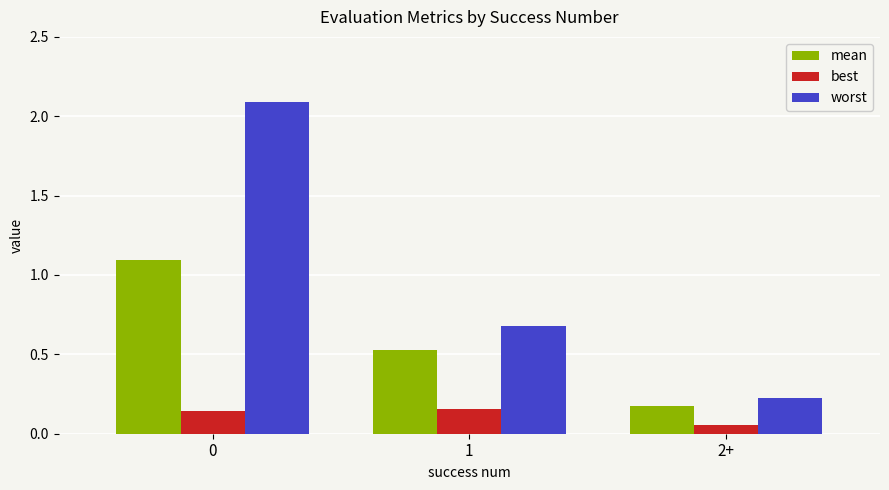

What is the greatest value displayed?

2.1